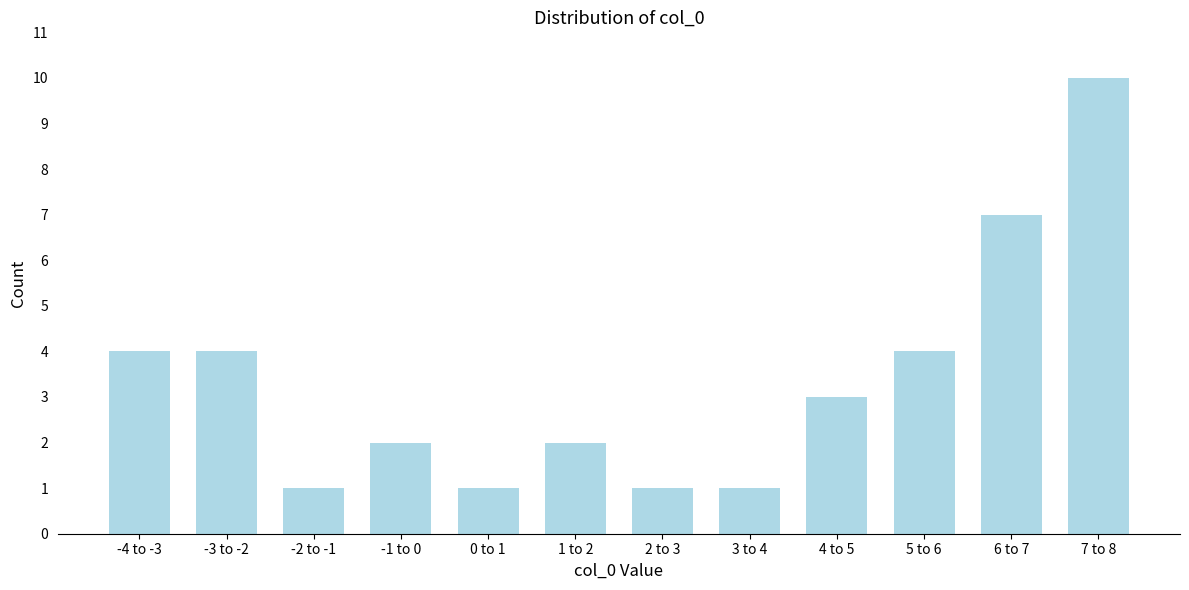

Reading left to right, extract all data points from this chart.

-4 to -3=4	-3 to -2=4	-2 to -1=1	-1 to 0=2	0 to 1=1	1 to 2=2	2 to 3=1	3 to 4=1	4 to 5=3	5 to 6=4	6 to 7=7	7 to 8=10